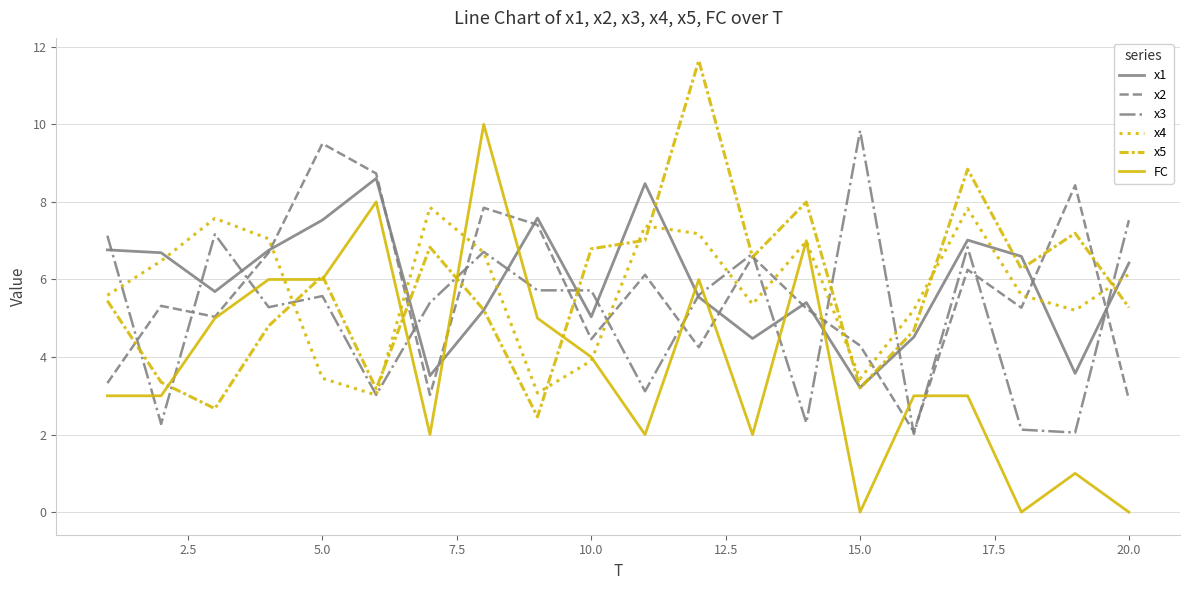

How many categories are shown in the chart?

20